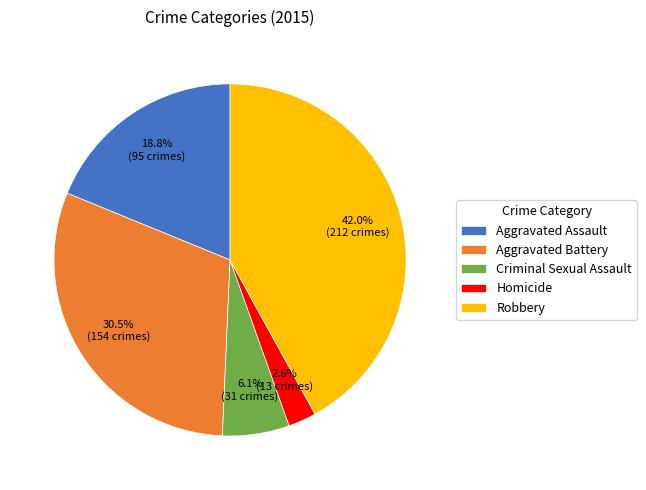

Which has a higher value, Homicide or Criminal Sexual Assault?

Criminal Sexual Assault